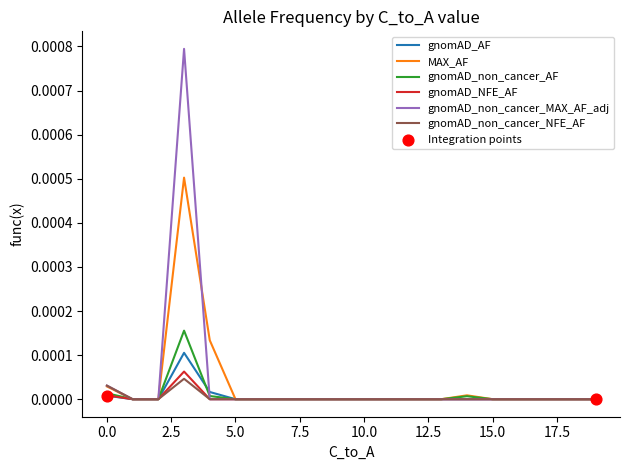

Which series has the widest spread of values?

gnomAD_non_cancer_MAX_AF_adj